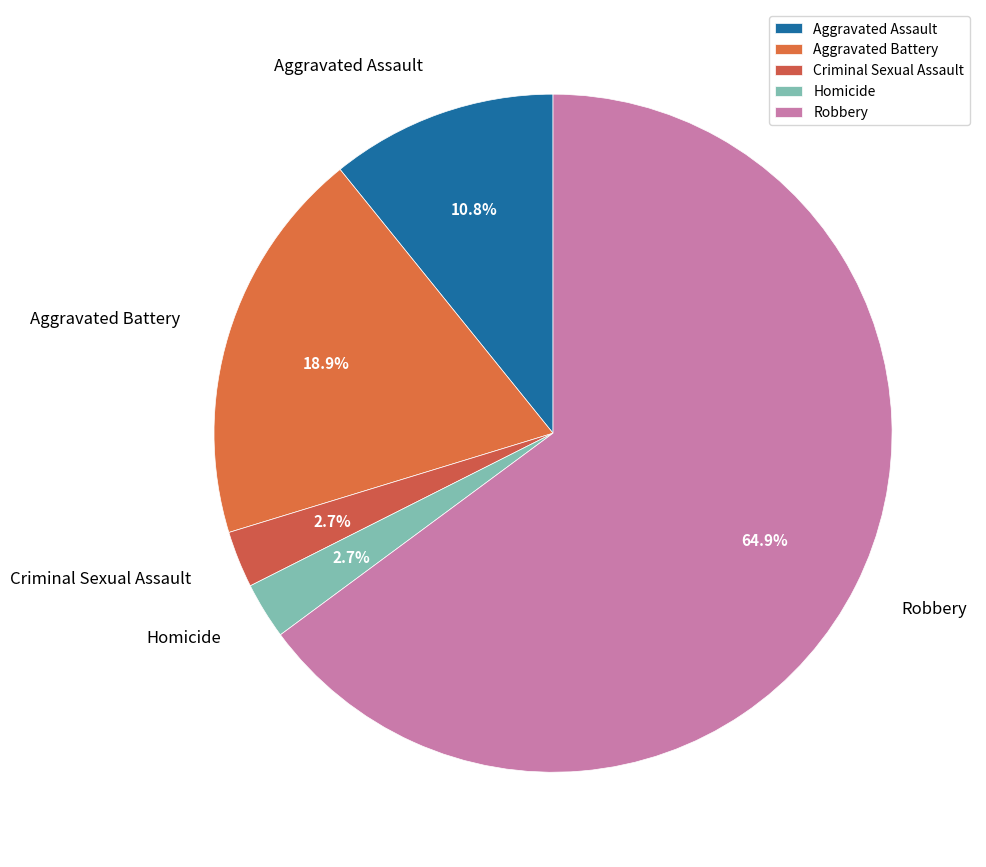

To the nearest percent, what percentage of the pie is Criminal Sexual Assault?

3%